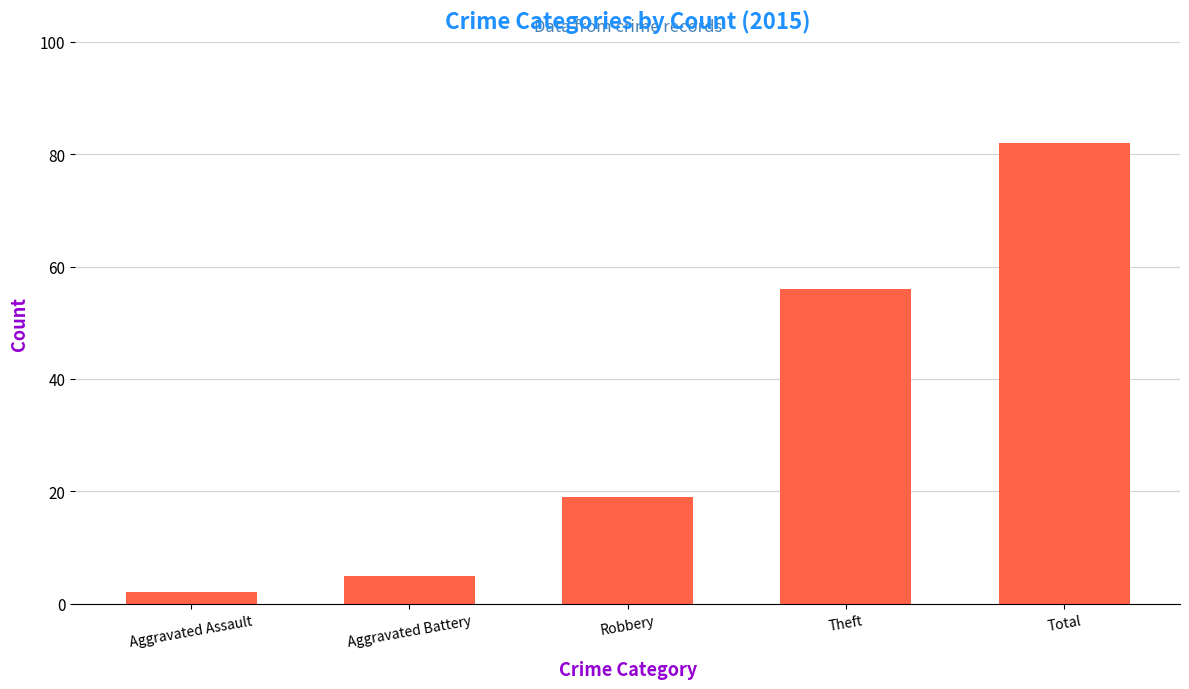

Which category has the highest value across all series?

Total